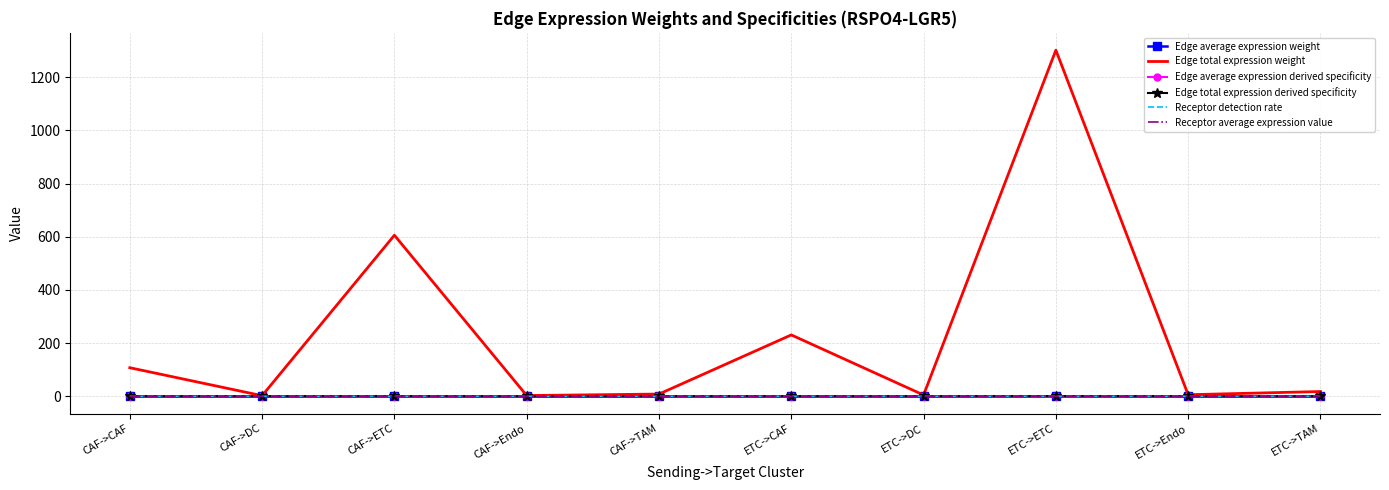

At how many categories does at least one series exceed 374?

2